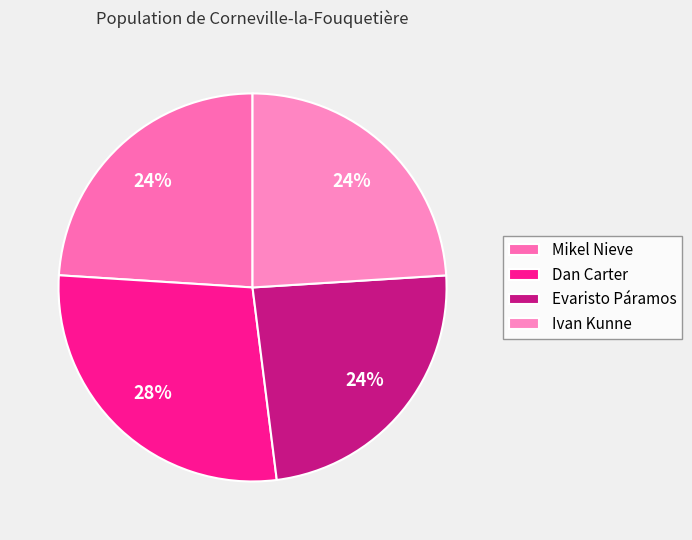

Count the number of slices in the pie.

4